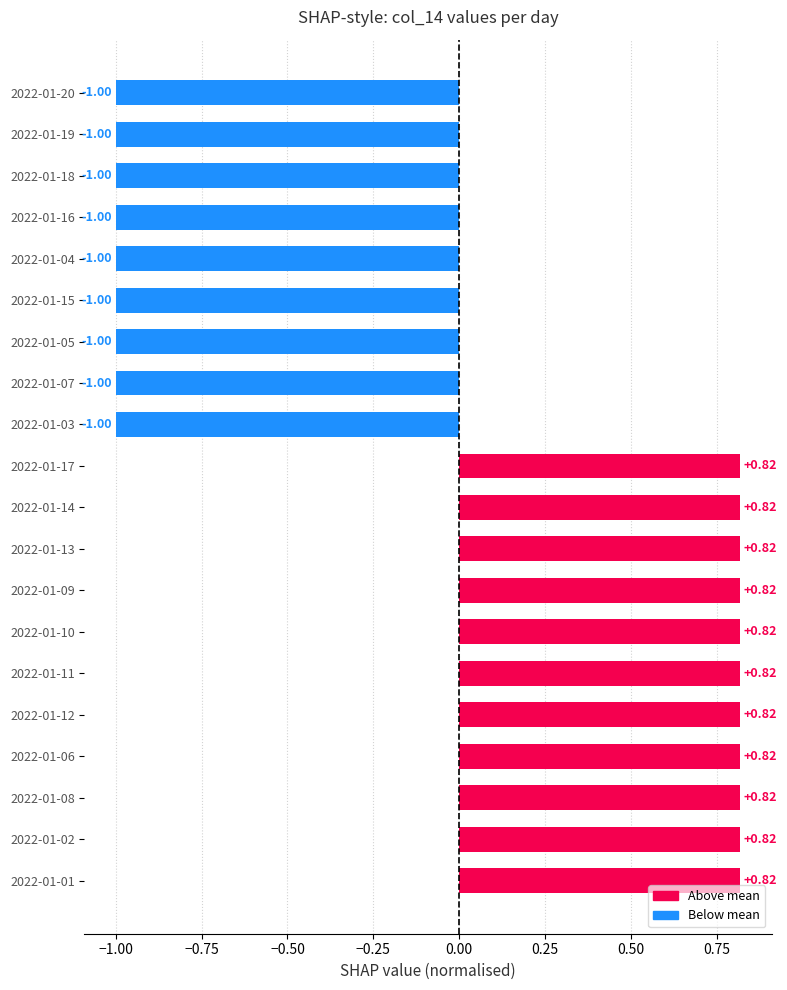

What is the difference between the maximum and second lowest values?

1.8